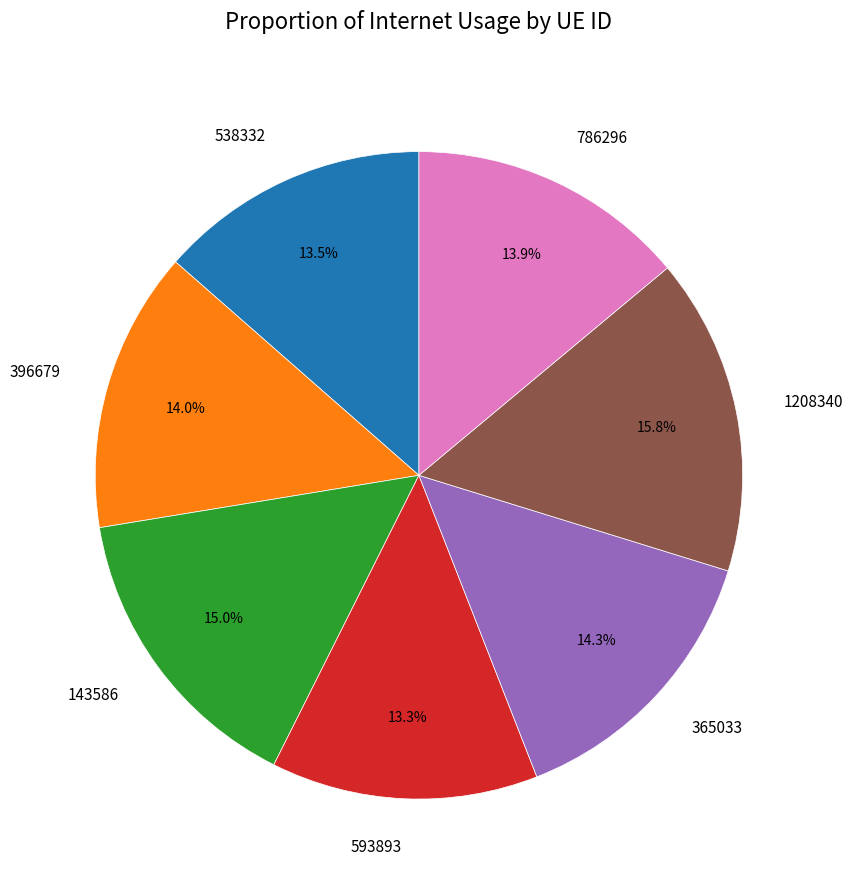

Combined, what portion of the pie is 593893 and 1208340?

29.2%